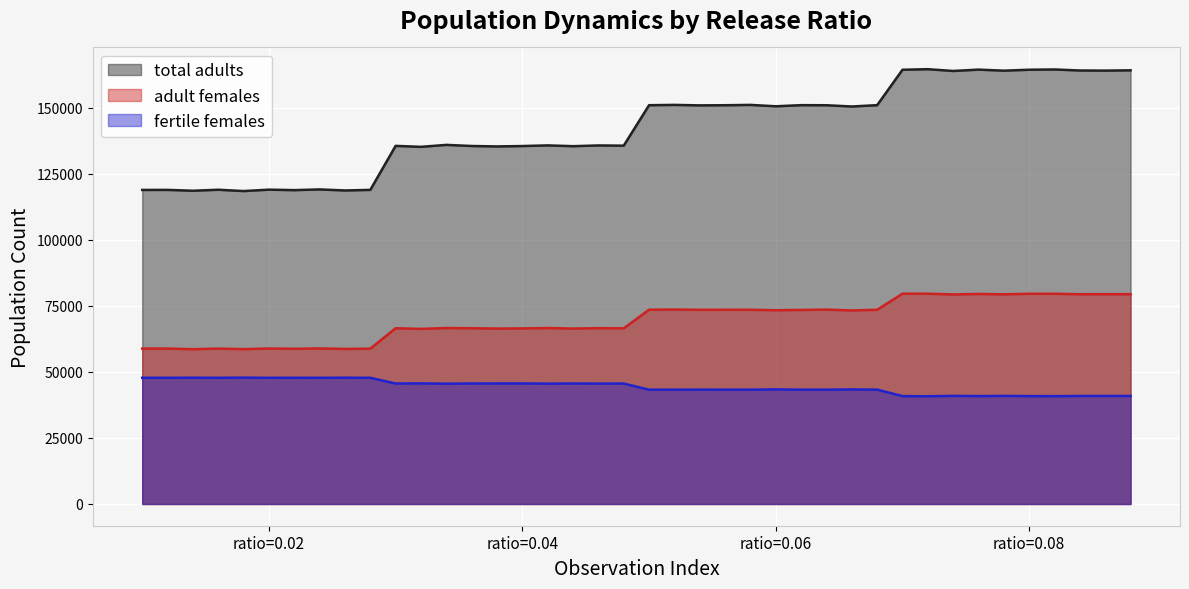

What is the value of the adult females point at the 37th from the left?

79530.8